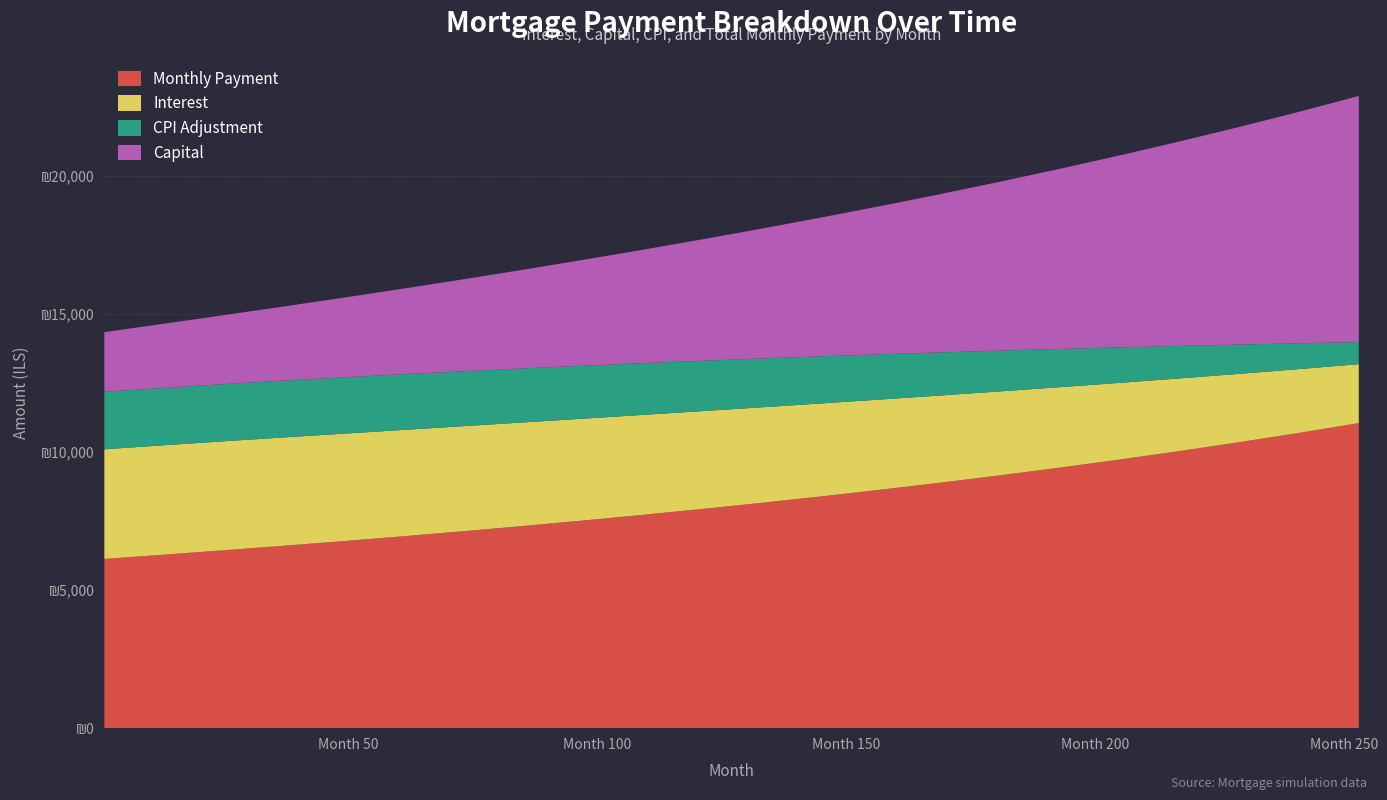

Reading right to left, what are all the values shown in this chart?

interest: 2133.1	2308.8	2474.0	2629.1	2774.5	2910.4	3037.1	3154.8	3263.9	3364.5	3456.8	3541.1	3617.6	3686.3	3747.5	3801.3	3847.9	3887.3	3919.6	3944.1	3959.4	3966.6
capital: 8908.5	8378.6	7876.3	7400.0	6948.6	6520.8	6115.4	5731.4	5367.8	5023.8	4698.5	4391.0	4100.6	3826.6	3568.4	3325.4	3097.0	2882.7	2682.2	2494.9	2320.7	2158.6
cpi: 798.5	934.0	1059.9	1176.6	1284.5	1384.1	1475.5	1559.3	1635.7	1705.0	1767.6	1823.7	1873.6	1917.6	1956.0	1988.9	2016.7	2039.4	2057.4	2070.6	2079.1	2083.2
month_payment: 11041.6	10687.4	10350.3	10029.2	9723.1	9431.2	9152.5	8886.2	8631.7	8388.3	8155.3	7932.1	7718.1	7512.9	7315.9	7126.7	6944.9	6770.0	6601.8	6438.9	6280.1	6125.2